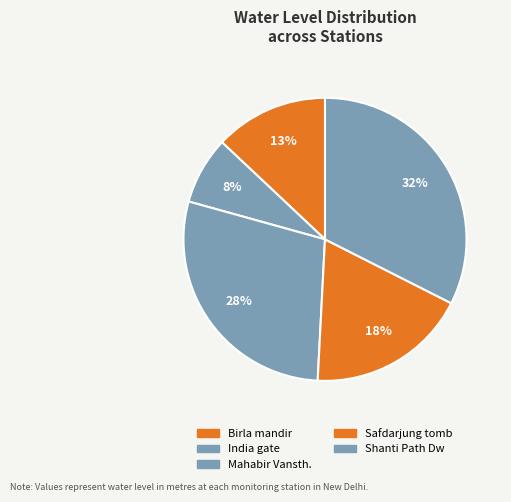

Count the number of slices in the pie.

5